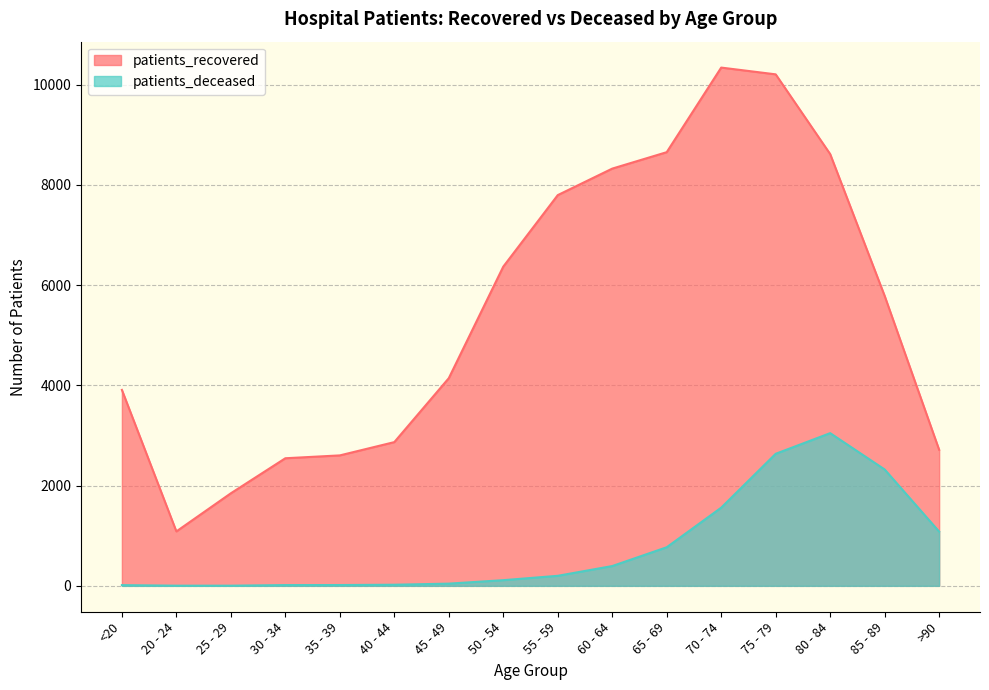

Rank the series by their maximum value, from highest to lowest.

patients_recovered, patients_deceased